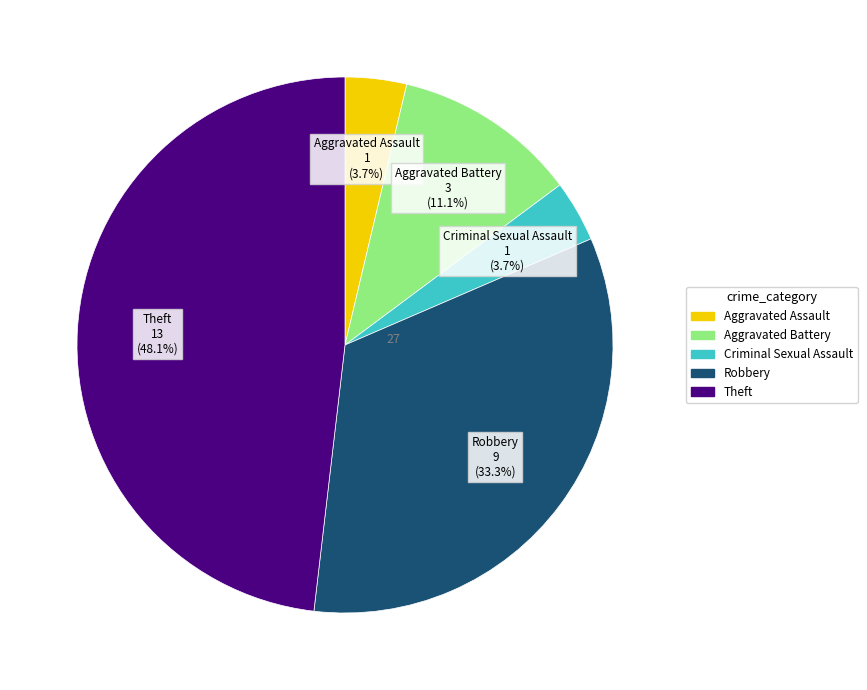

Which slice is the largest?

Theft